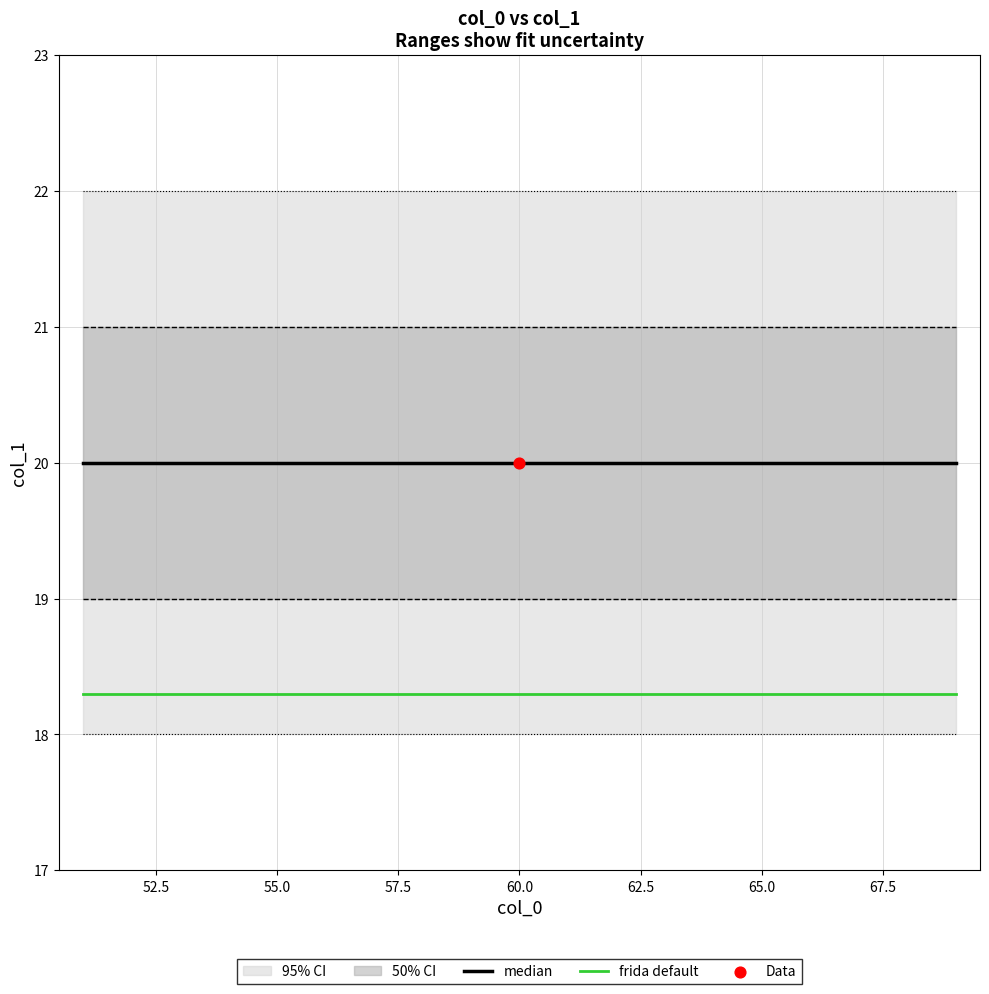

Which series contains the lowest Y value?

frida default